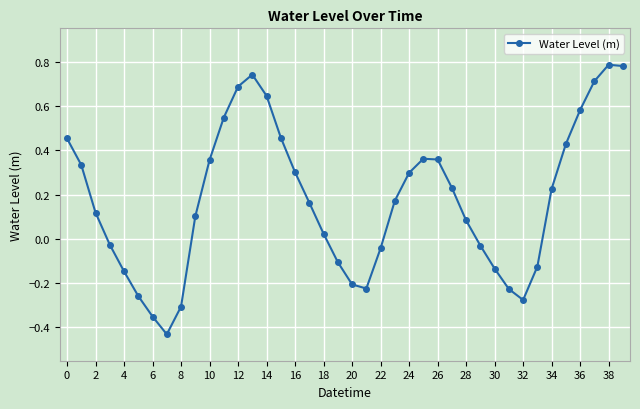

How many interior local valleys (lower than both neighbors) does the data have?

3